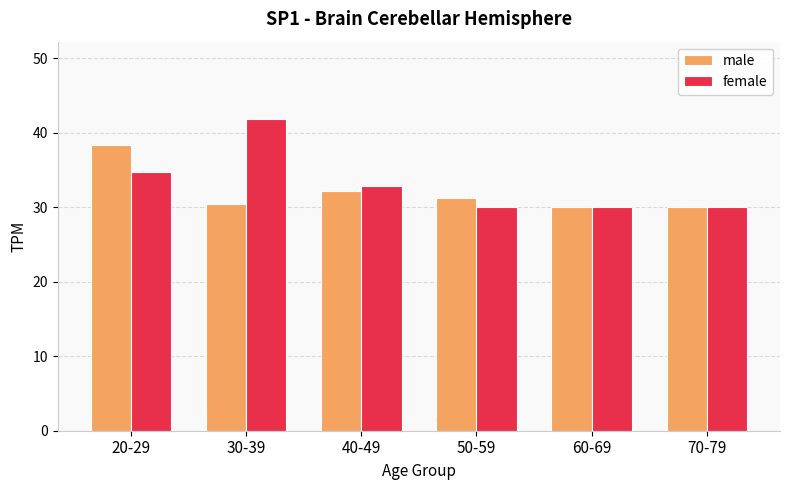

What is the difference between the maximum and second lowest values in the female series?

11.8